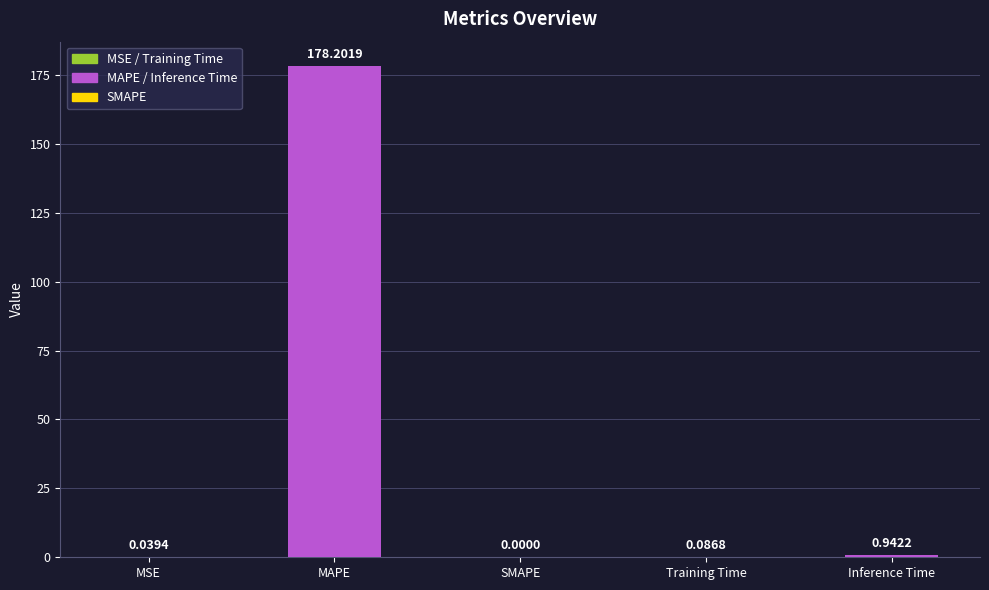

At which label is the value closest to 89?

Inference Time